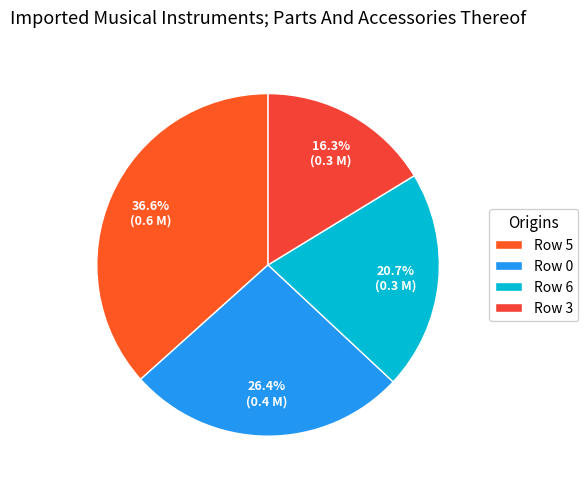

Which category has the biggest portion of the pie?

Row 5